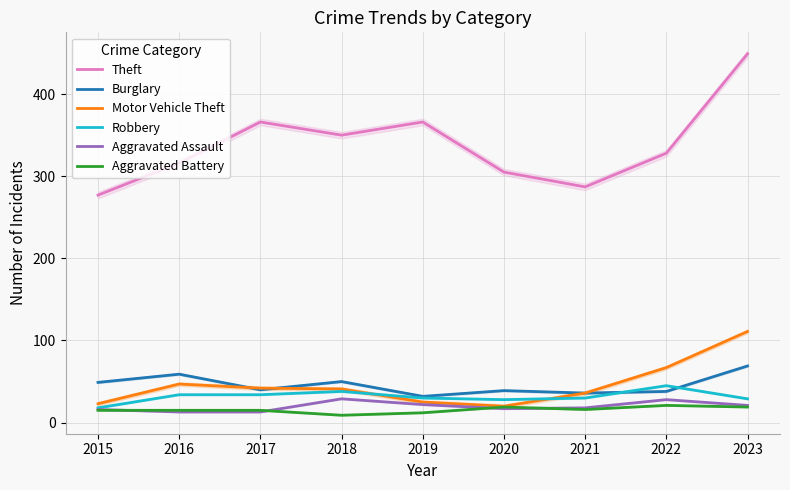

How many distinct data groups are displayed?

6